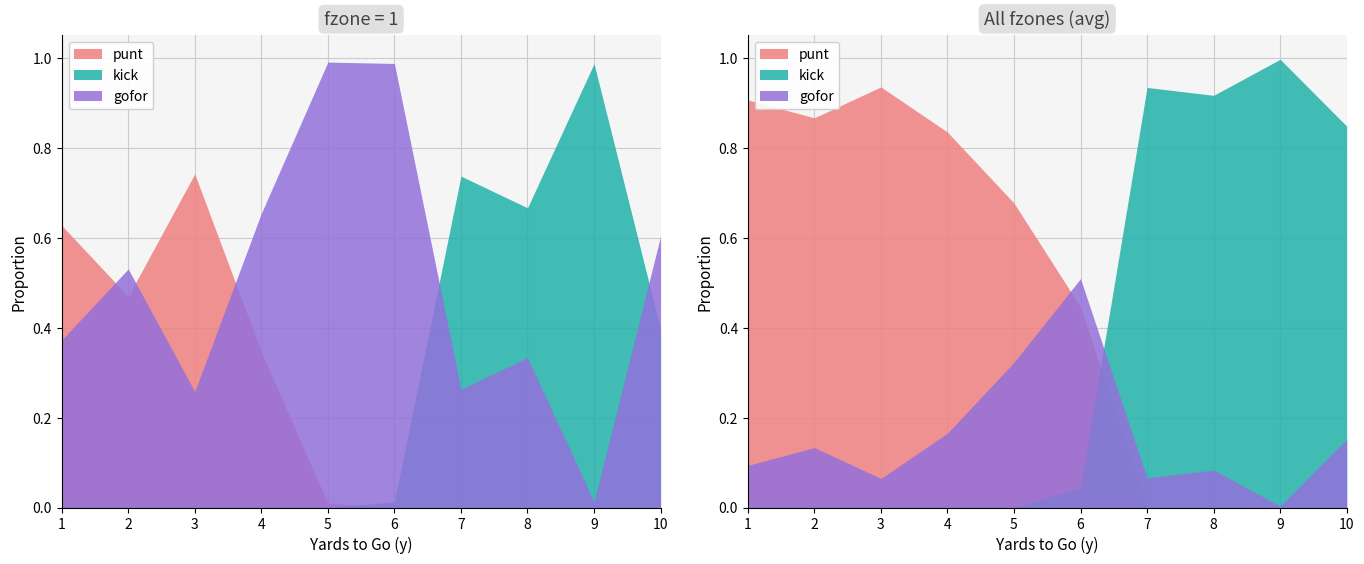

True or false: punt has a value of -0.4 at 10.

False